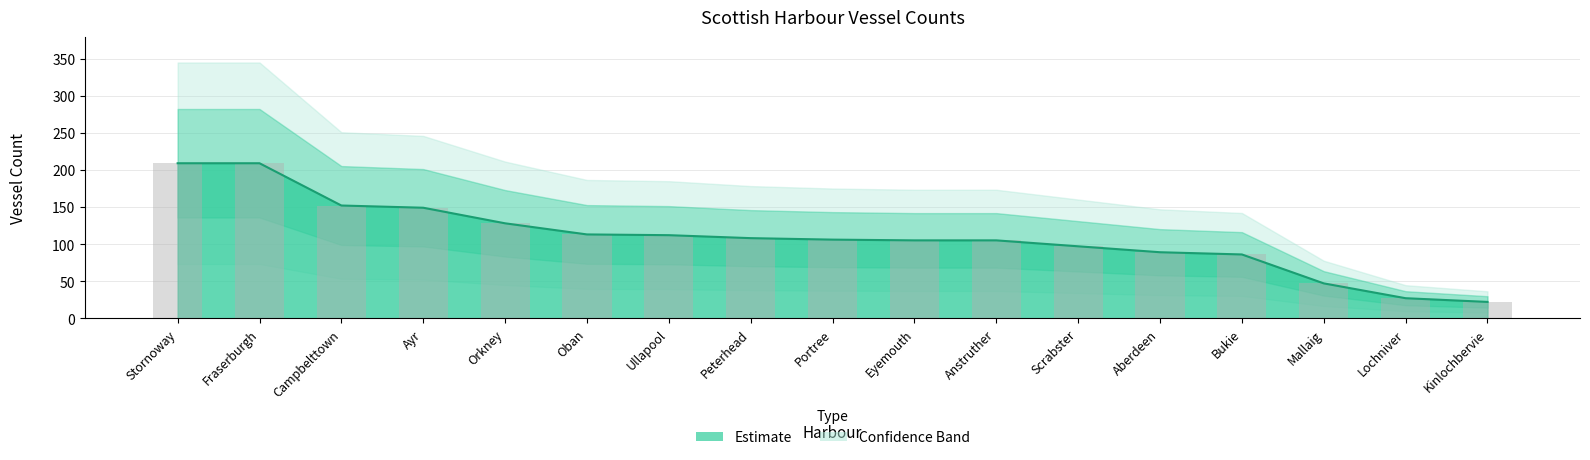

Which label corresponds to the largest value in the chart?

Stornoway